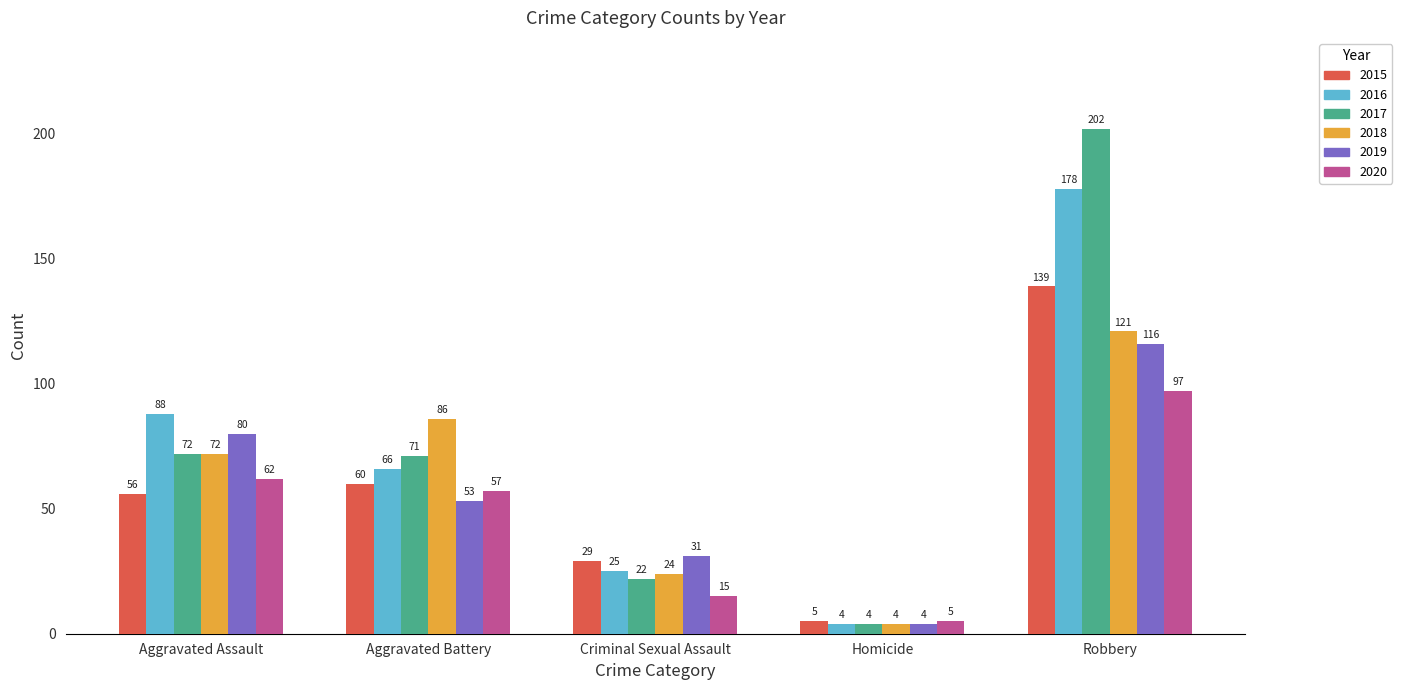

What is the smallest value displayed?

4